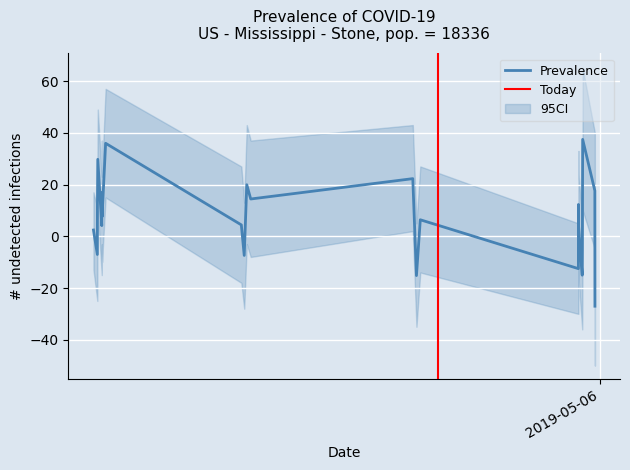

List the series in order of their overall mean, highest first.

CI_high, Prevalence, CI_low